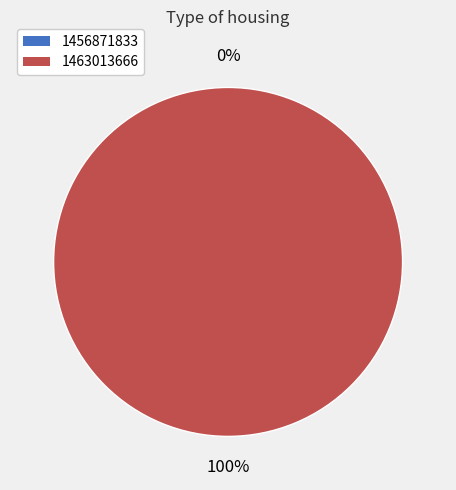

To the nearest percent, what is the average slice percentage?

50%